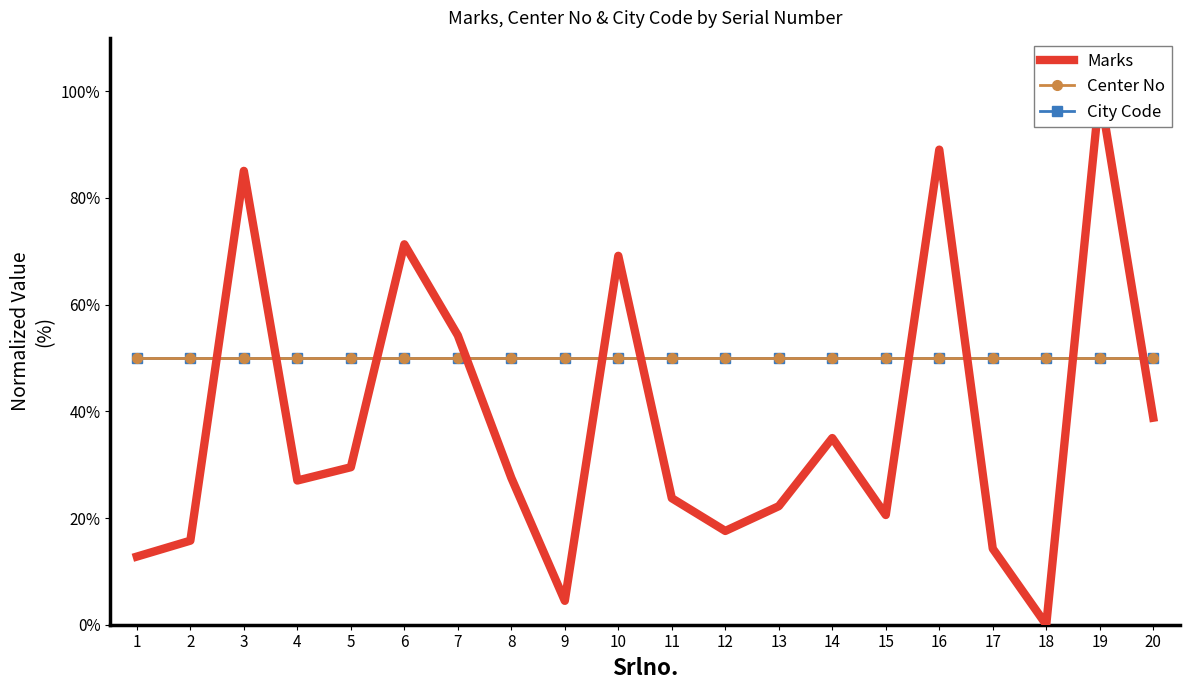

Reading left to right, extract all data points from this chart.

Marks: 12.8	15.8	85.1	27.0	29.5	71.3	54.2	27.5	4.5	69.2	23.7	17.6	22.2	35.0	20.6	89.1	14.3	0.0	100.0	38.8
Center No: 50.0	50.0	50.0	50.0	50.0	50.0	50.0	50.0	50.0	50.0	50.0	50.0	50.0	50.0	50.0	50.0	50.0	50.0	50.0	50.0
City Code: 50.0	50.0	50.0	50.0	50.0	50.0	50.0	50.0	50.0	50.0	50.0	50.0	50.0	50.0	50.0	50.0	50.0	50.0	50.0	50.0